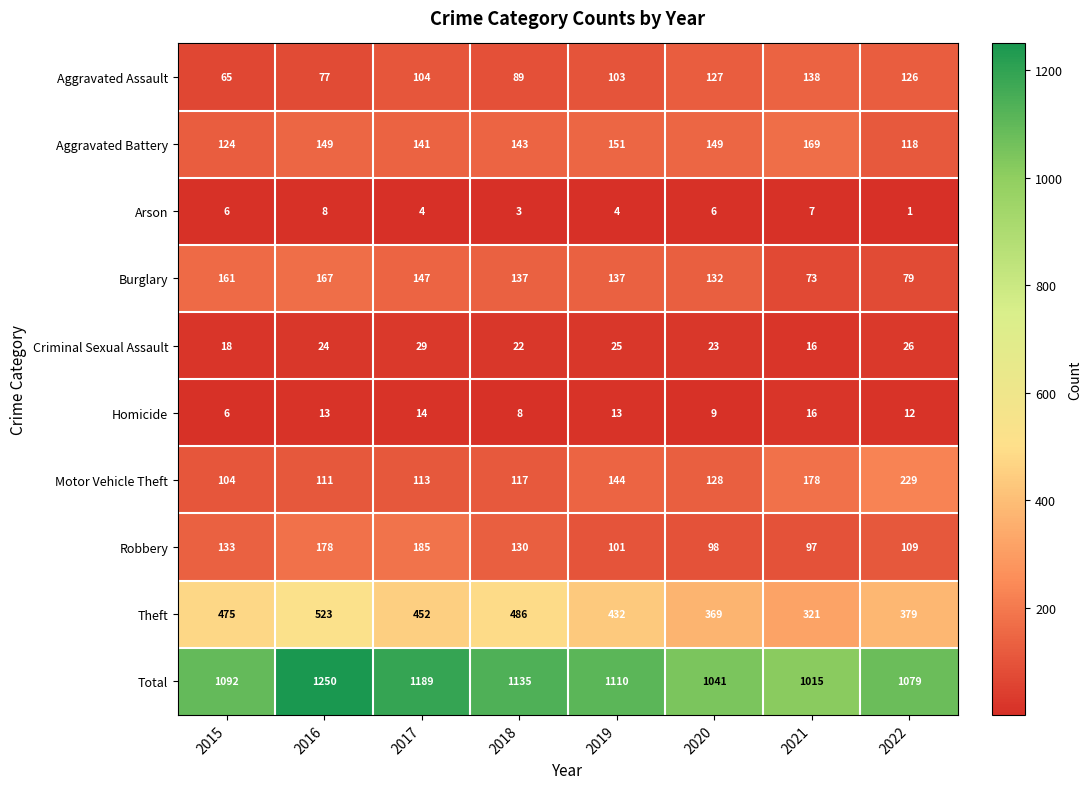

True or false: Burglary has a value of 167 at 2016.

True